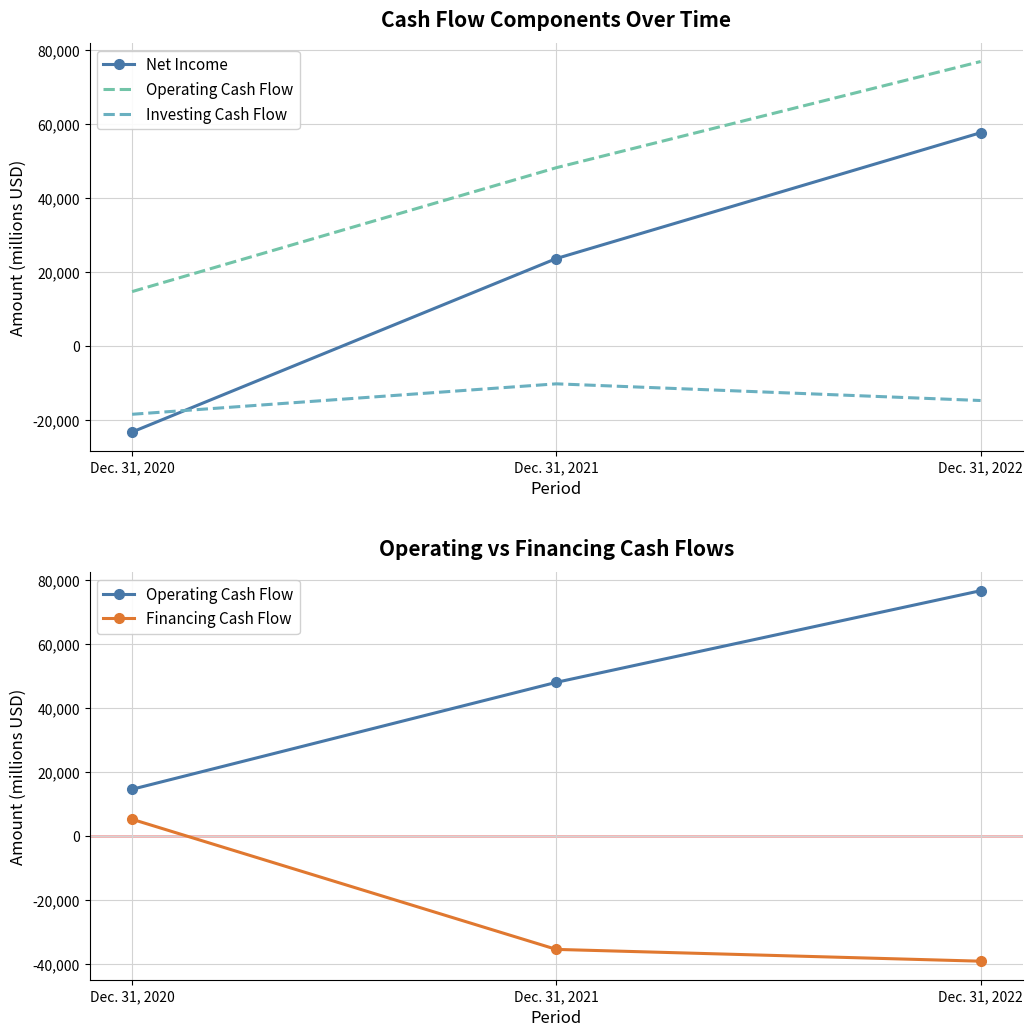

Is it true that Operating Cash Flow equals 14668 at Dec. 31, 2020?

True